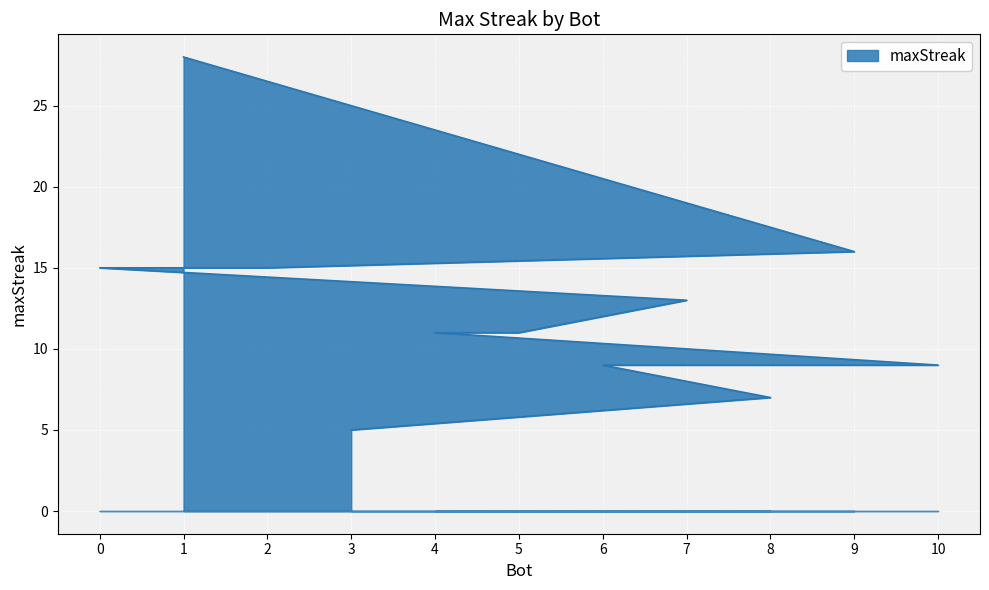

Rank the categories by value from lowest to highest.

3, 8, 10, 6, 5, 4, 7, 2, 0, 9, 1